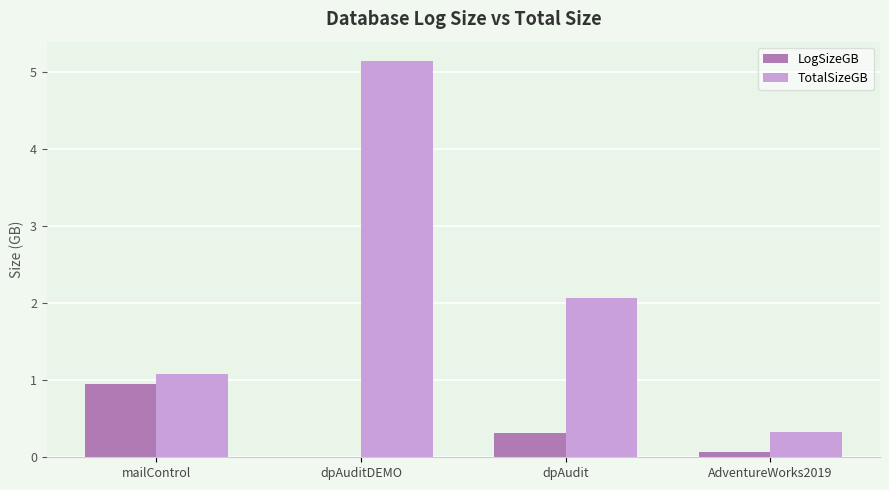

Which series has the largest total across all categories?

TotalSizeGB